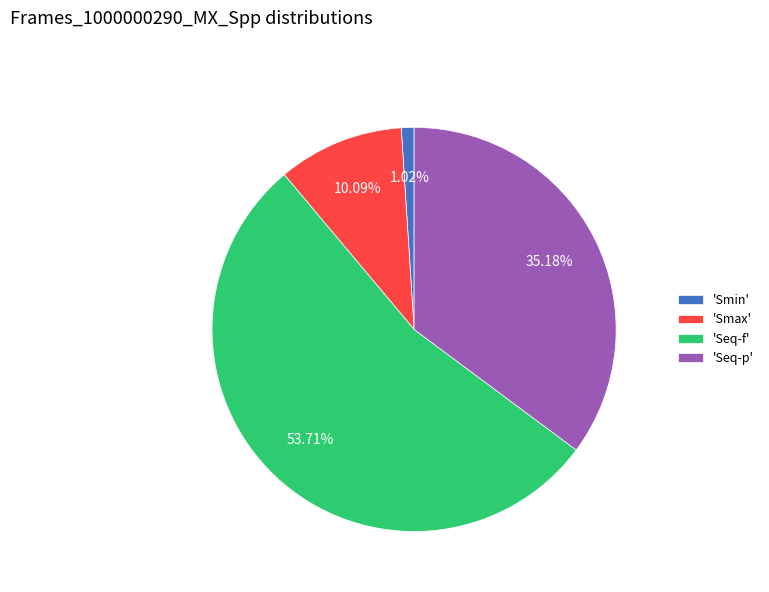

Is there a majority slice in this chart?

Yes